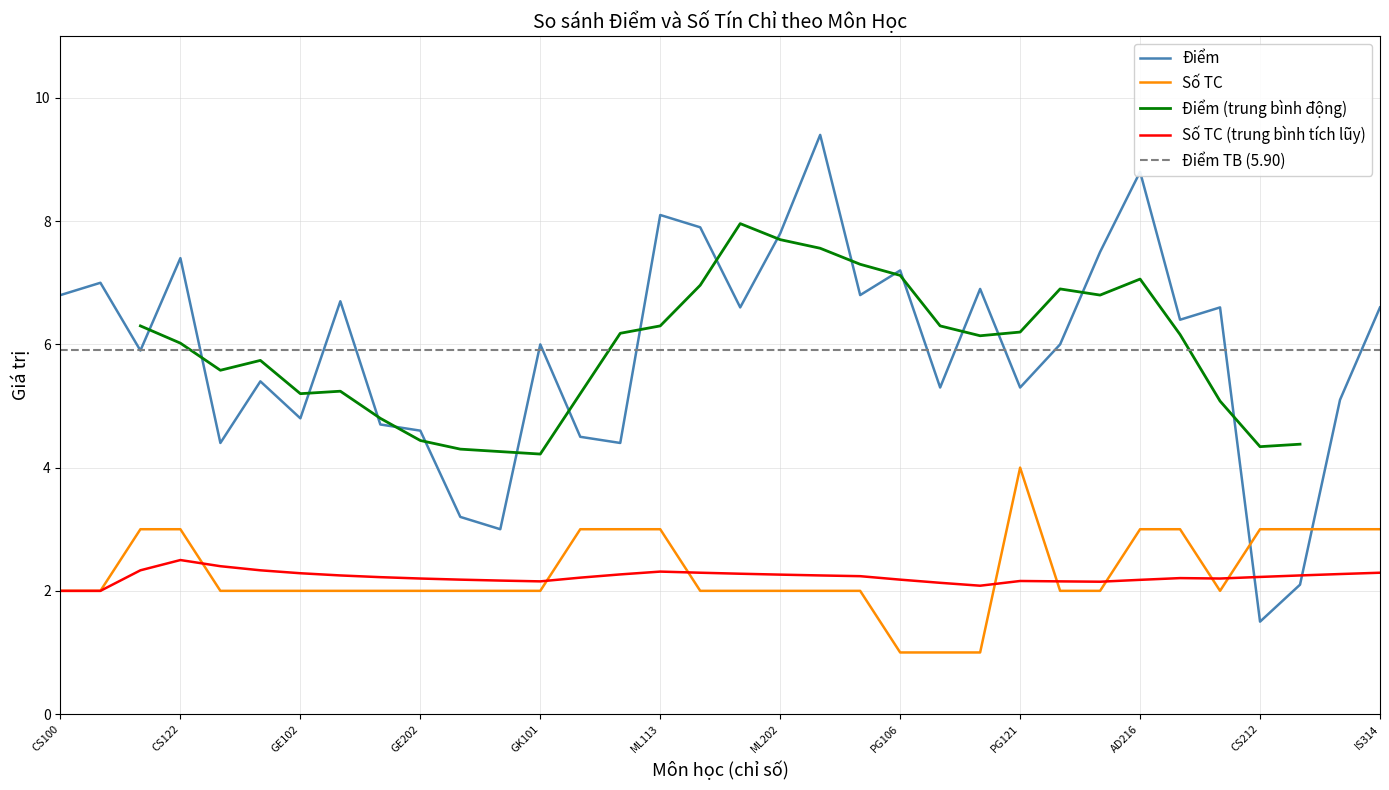

The Điểm series shows 5.3 at PG121. True or false?

True